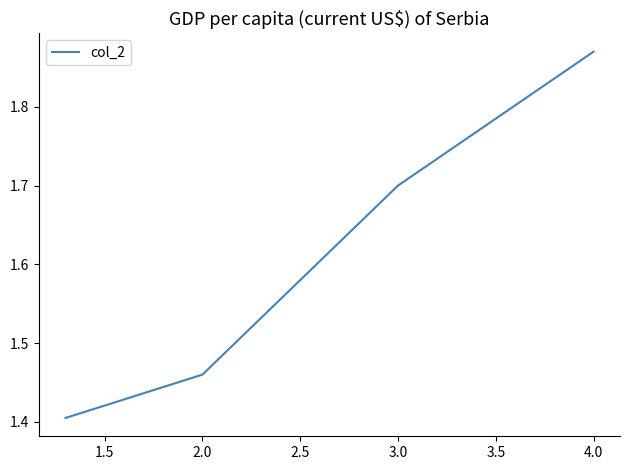

What is the smallest value displayed?

1.4